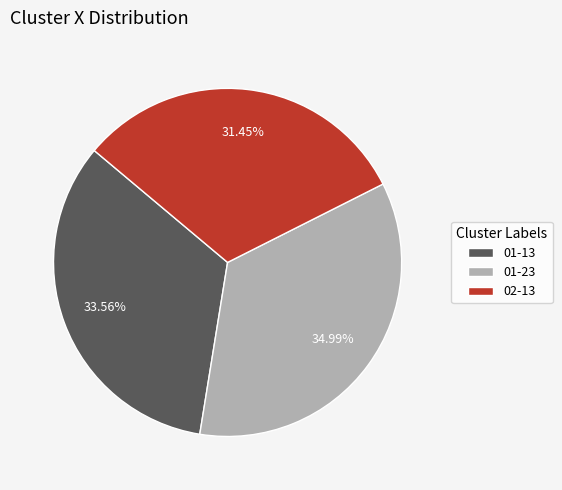

Is the sum of 02-13 and 01-13 greater than half?

Yes